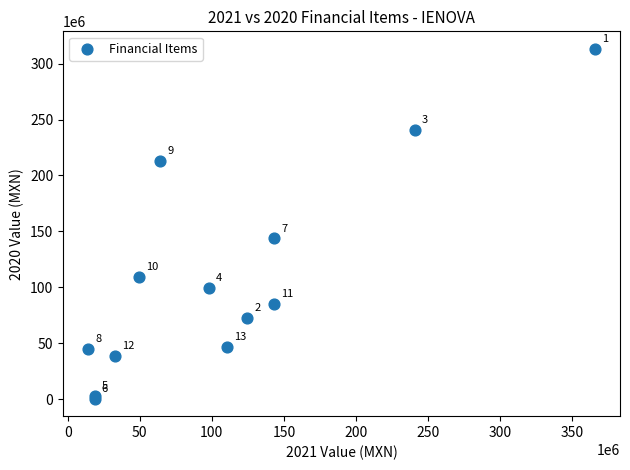

What Y value in the scatter plot is closest to 156864000?

143691000